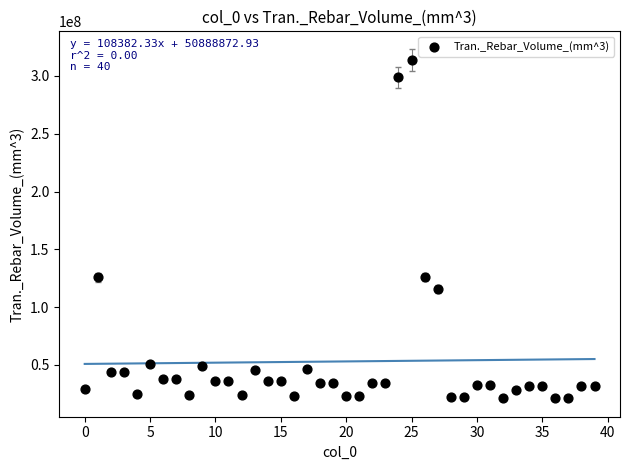

What is the range of Y values (max minus min)?

293014008